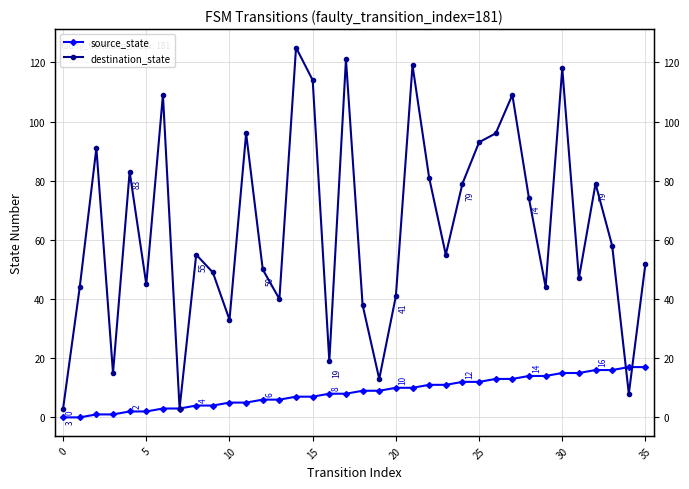

Read the source_state value at 17.

8